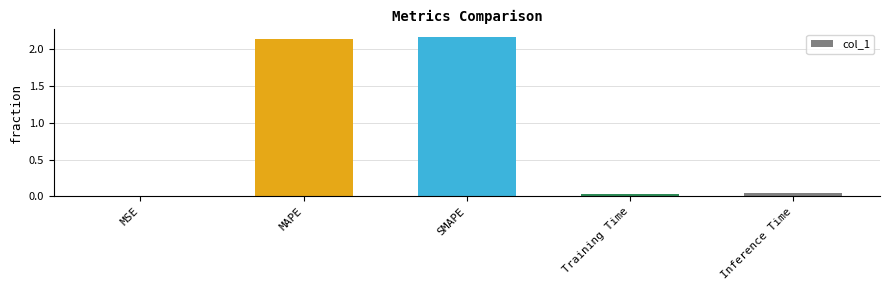

Is it true that the value at Inference Time is 0.0?

True